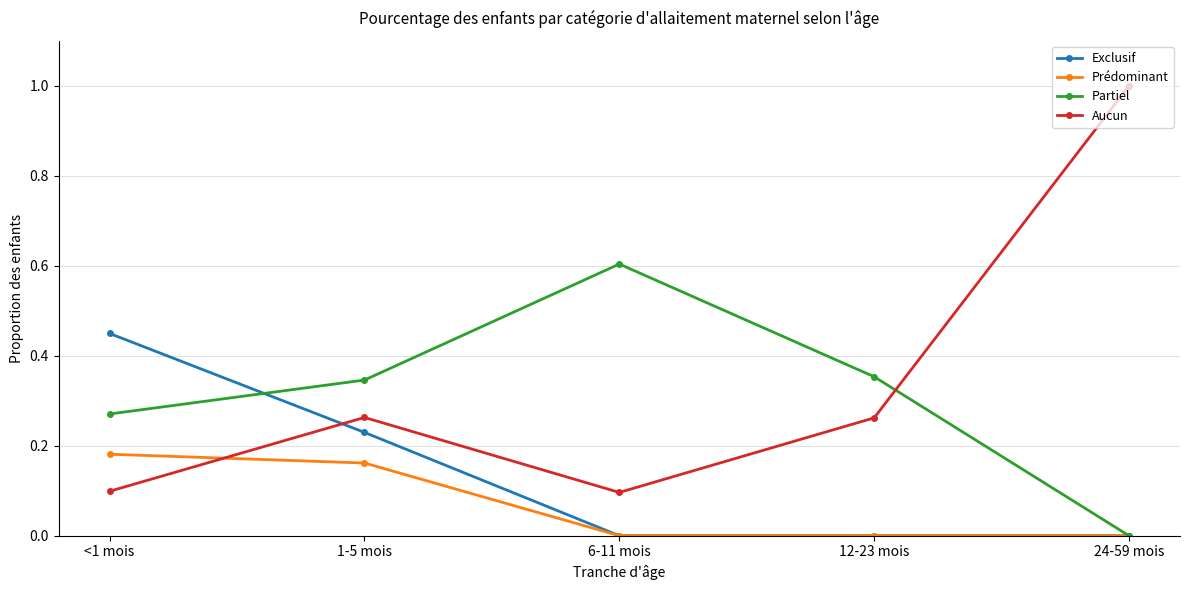

What is the difference between the highest and lowest values at 24-59 mois?

1.0